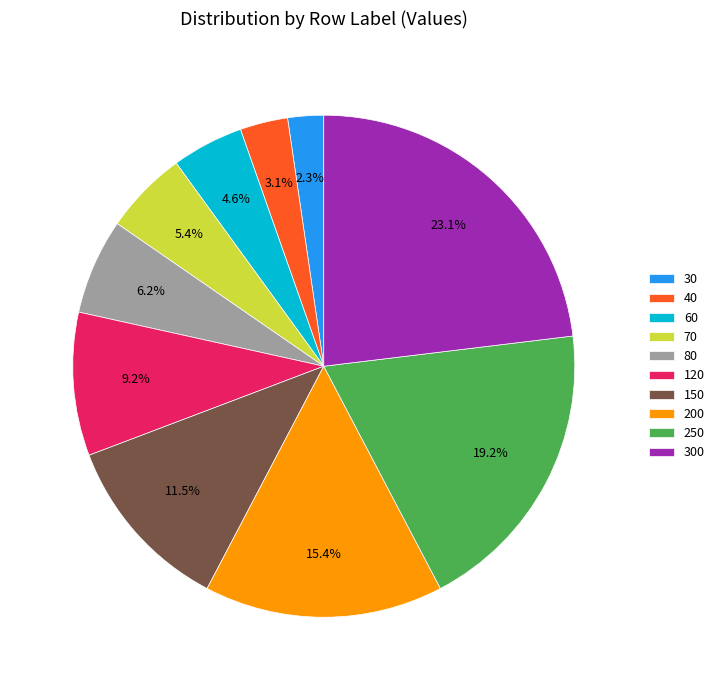

Is the sum of 250 and 120 greater than half?

No